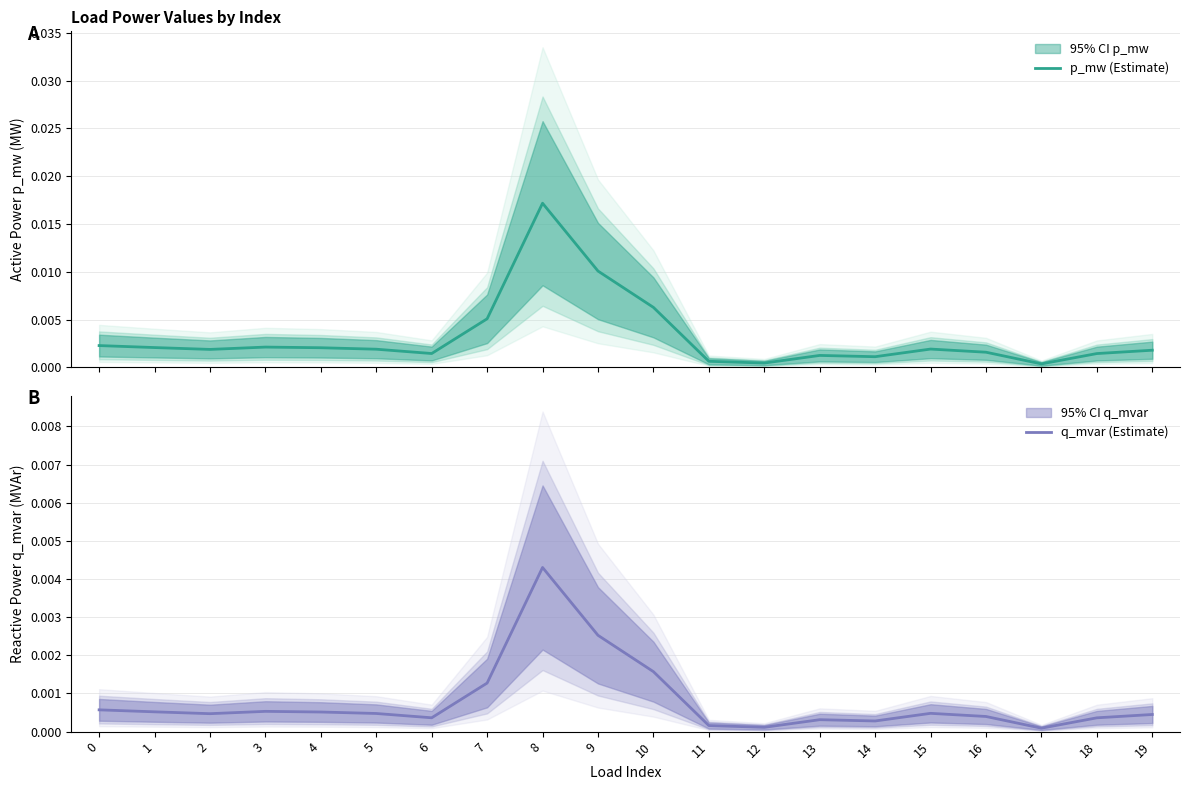

In p_mw (Estimate), how many points are higher than both neighbors (excluding endpoints)?

4